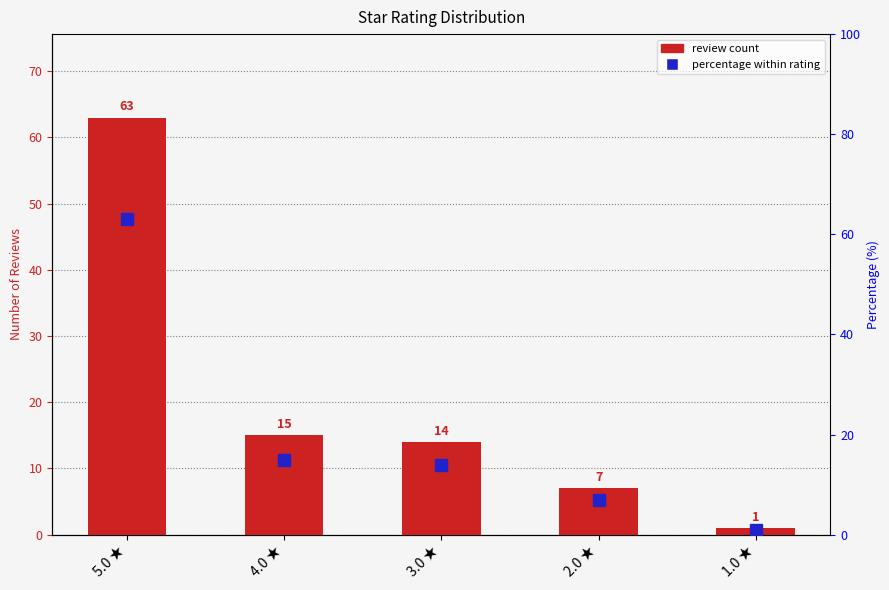

Rank the categories by review count value from highest to lowest.

5.0 ★, 4.0 ★, 3.0 ★, 2.0 ★, 1.0 ★